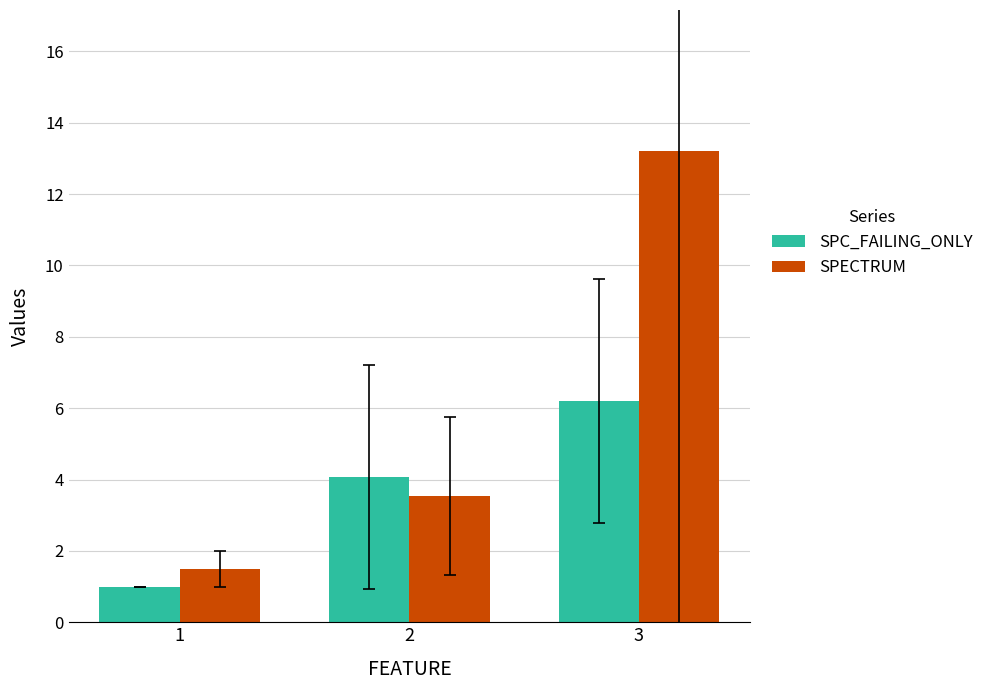

What is the difference between the maximum and minimum values in the SPC_FAILING_ONLY series?

5.2